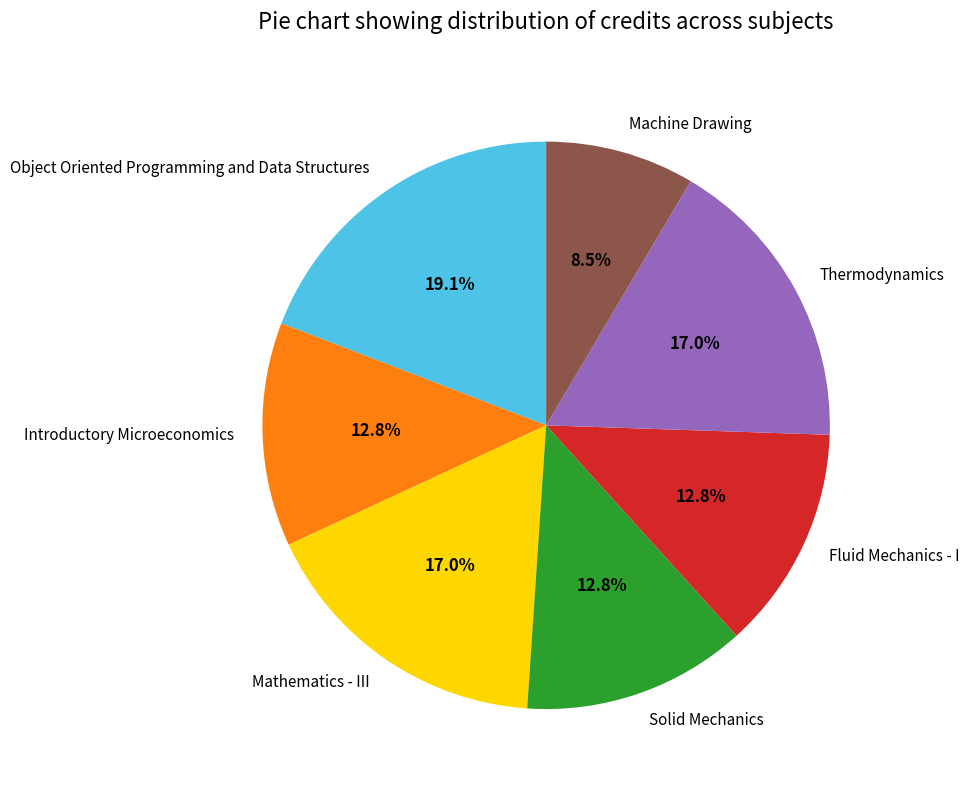

Is there any slice that represents more than half of the pie?

No